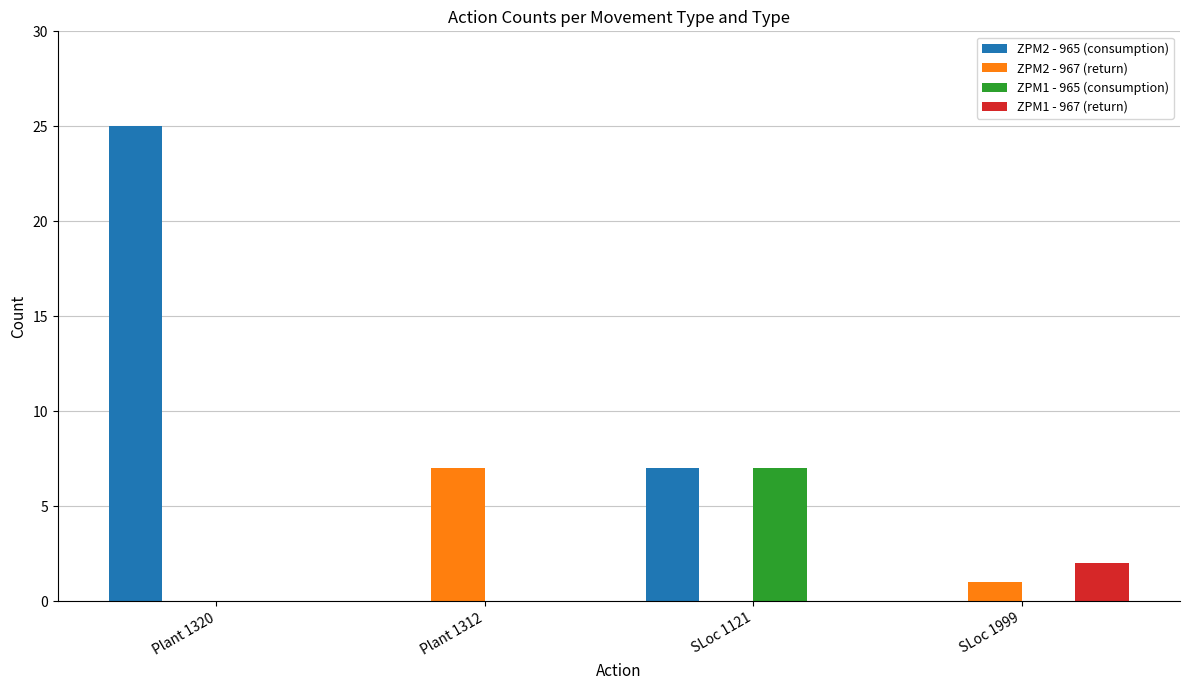

Reading right to left, extract all data points from this chart.

ZPM2 - 965 (consumption): 0	7	0	25
ZPM2 - 967 (return): 1	0	7	0
ZPM1 - 965 (consumption): 0	7	0	0
ZPM1 - 967 (return): 2	0	0	0